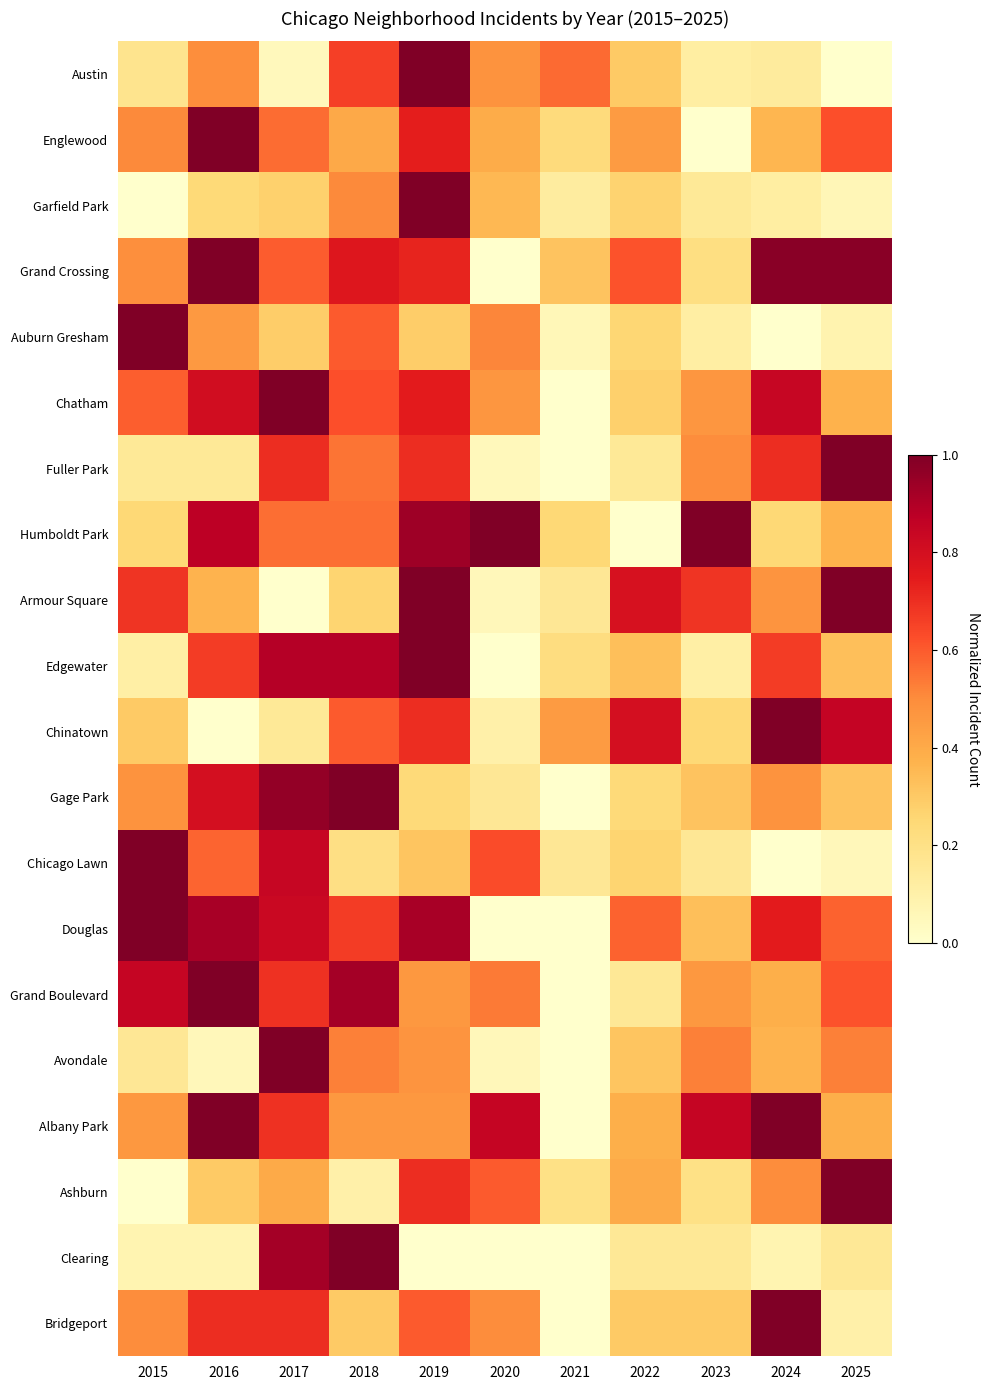

How many distinct data groups are displayed?

20